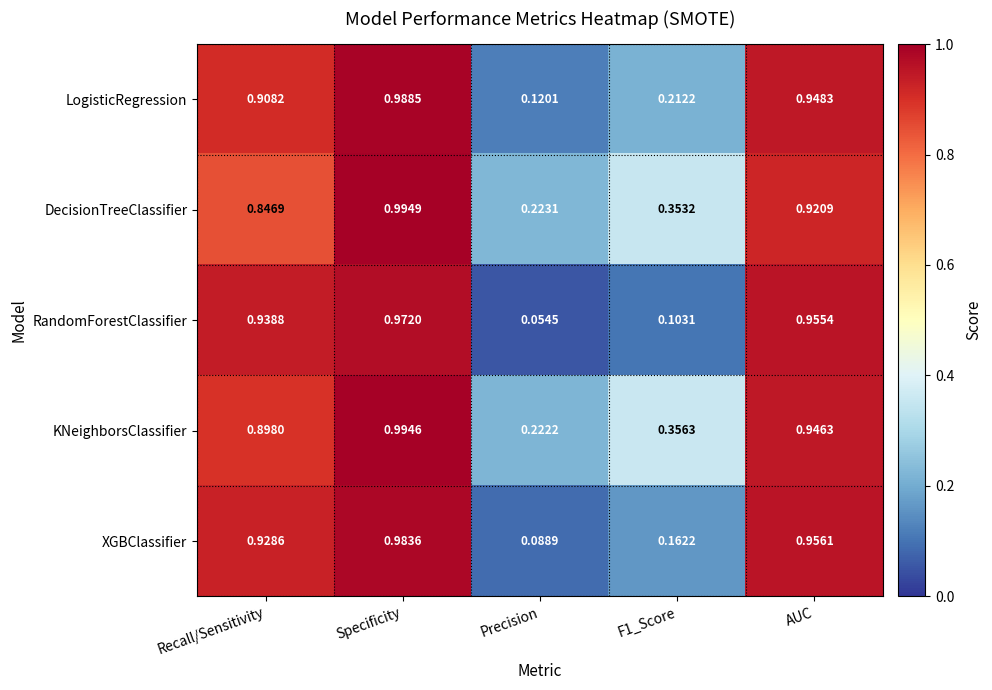

At Precision, list the series in order from smallest to largest.

RandomForestClassifier, XGBClassifier, LogisticRegression, KNeighborsClassifier, DecisionTreeClassifier